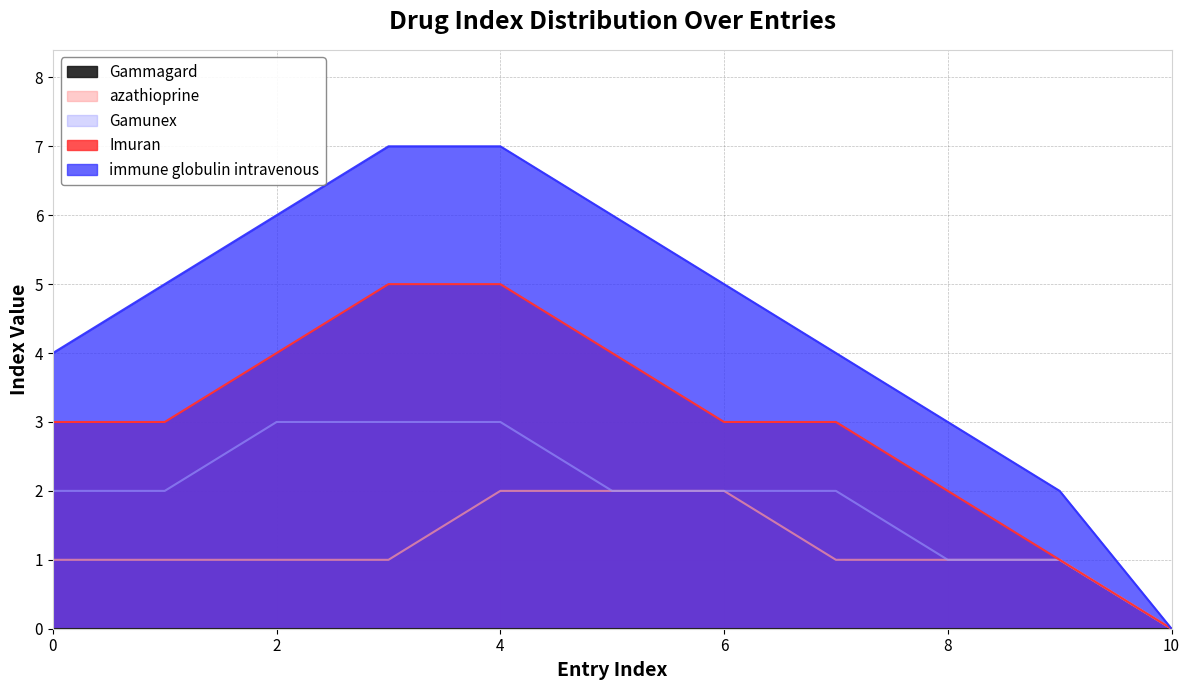

What is the value of the Imuran point at the 7th from the left?

3